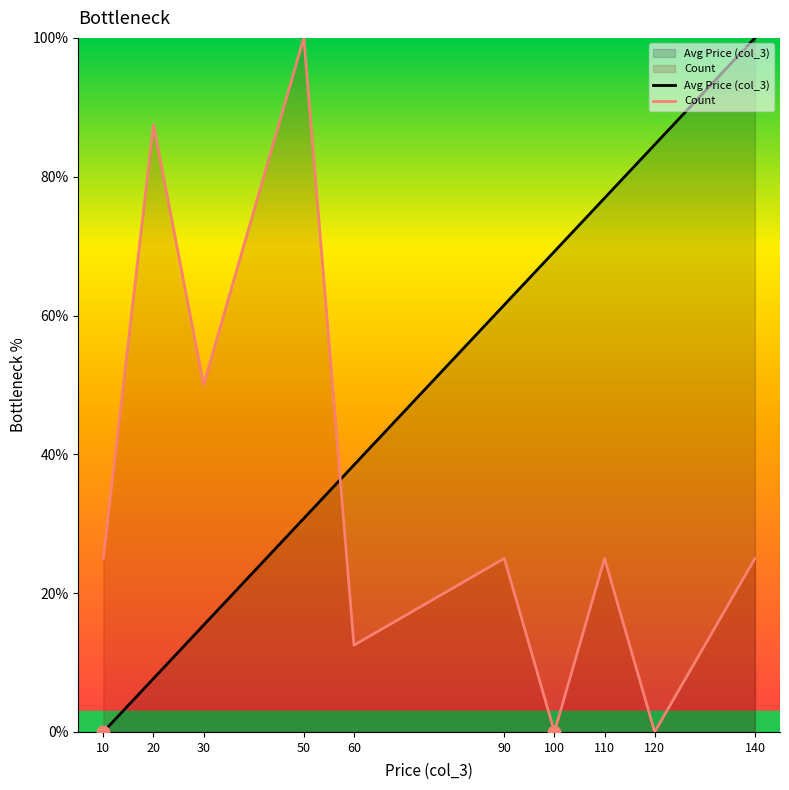

At how many categories does at least one series exceed 44?

8